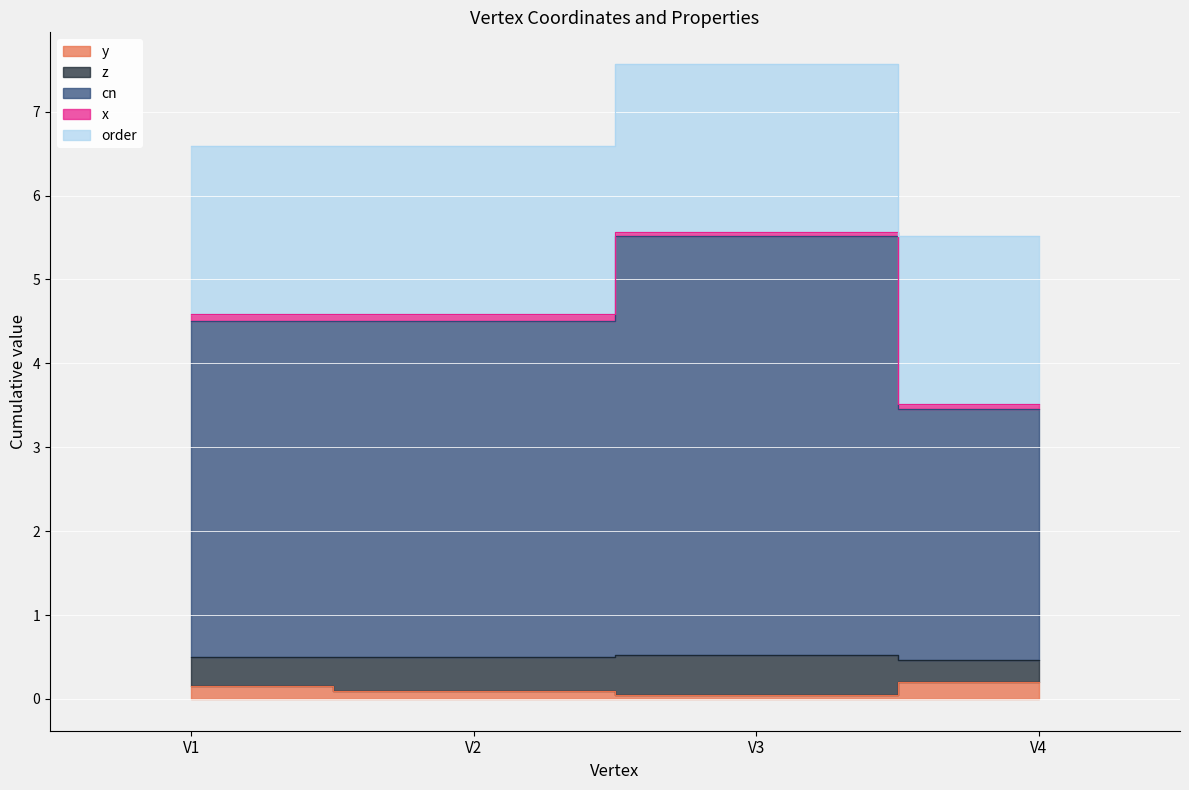

What is the difference between the highest and lowest values at V1?

3.9